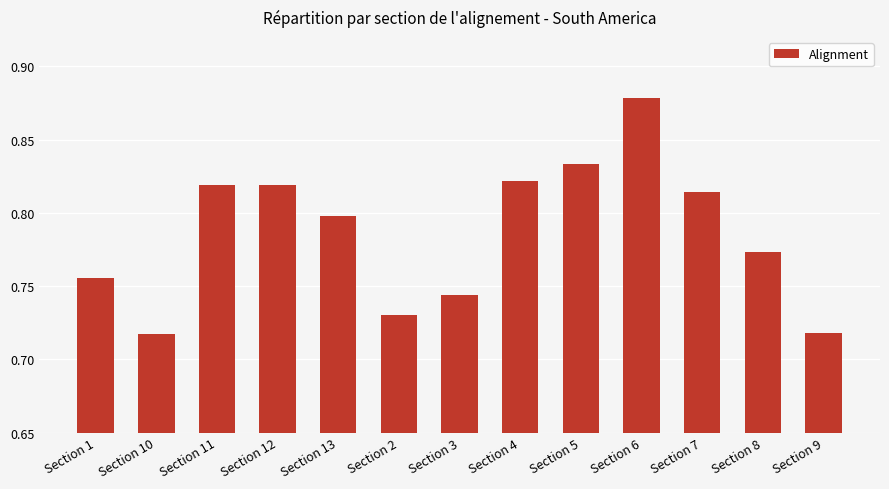

Count the values in the range 0 to 1.

13